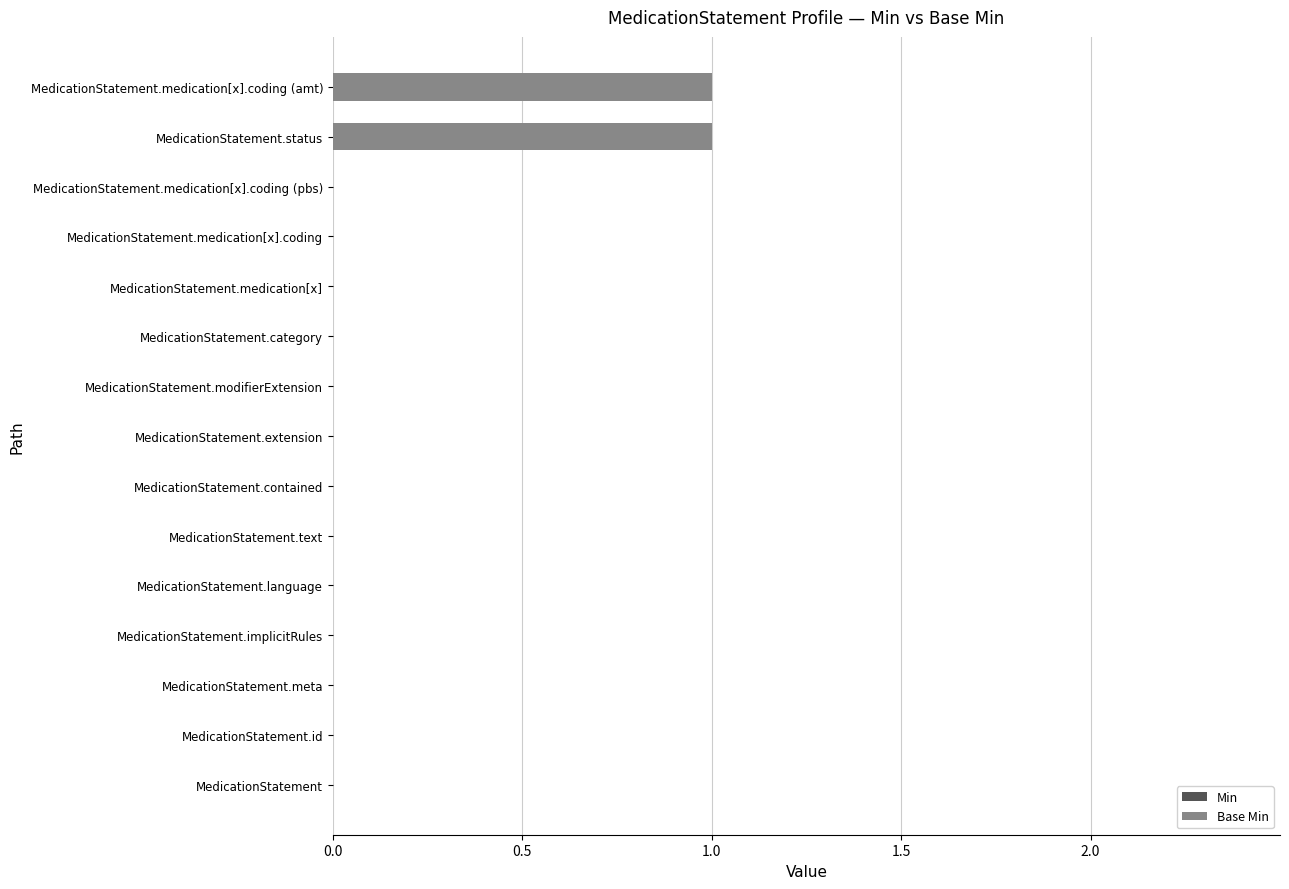

How many data points does each series have?

15